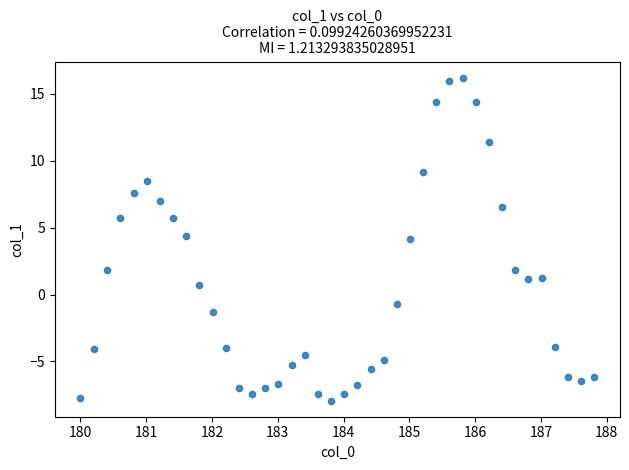

What is the range of Y values (max minus min)?

24.1